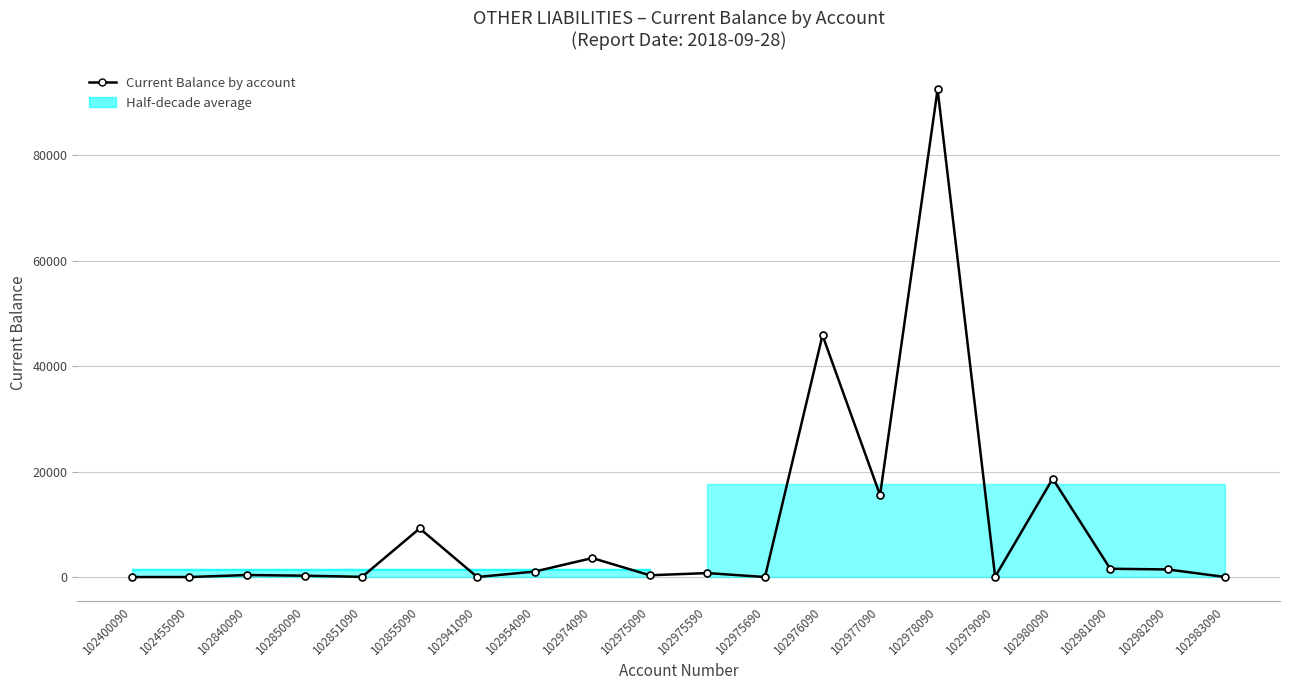

List the labels in order of value, largest first.

102978090, 102976090, 102980090, 102977090, 102855090, 102974090, 102981090, 102982090, 102954090, 102975590, 102840090, 102975090, 102850090, 102979090, 102851090, 102400090, 102455090, 102941090, 102975690, 102983090